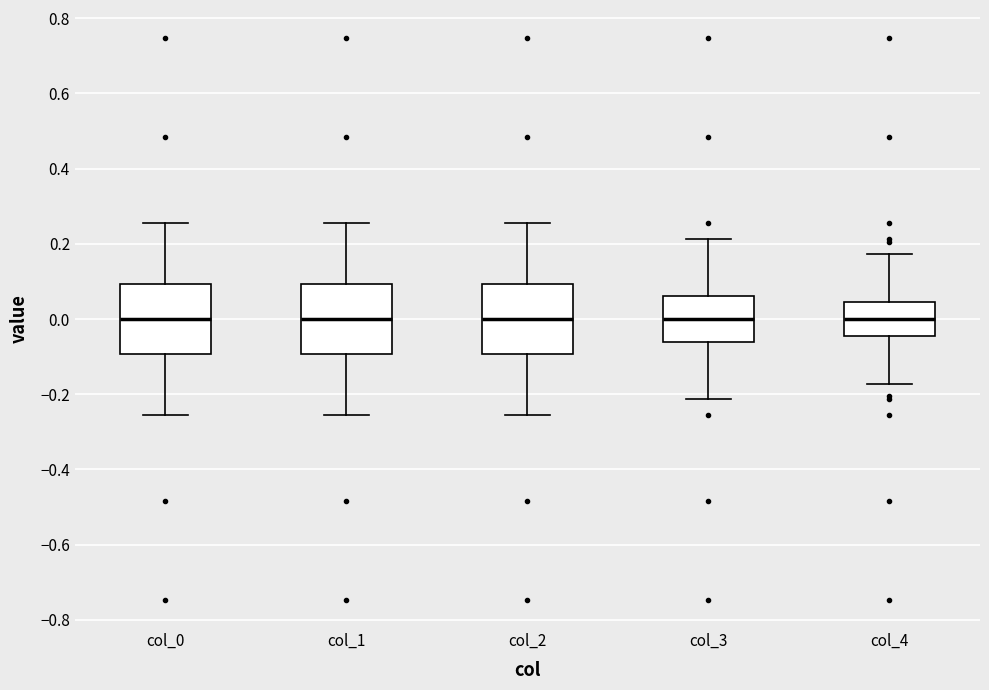

Reading left to right, transcribe this box plot: for each box, give where its median line is, the range the box spans, and where its two whiskers end, as read against the y-axis. The values are not printed on the chart, so give them approximately, as read against the axis.

col_0: median 0.00, box -0.10 to 0.10, whiskers -0.26 to 0.26
col_1: median 0.00, box -0.10 to 0.10, whiskers -0.26 to 0.26
col_2: median 0.00, box -0.10 to 0.10, whiskers -0.26 to 0.26
col_3: median 0.00, box -0.06 to 0.06, whiskers -0.22 to 0.22
col_4: median 0.00, box -0.04 to 0.04, whiskers -0.18 to 0.18